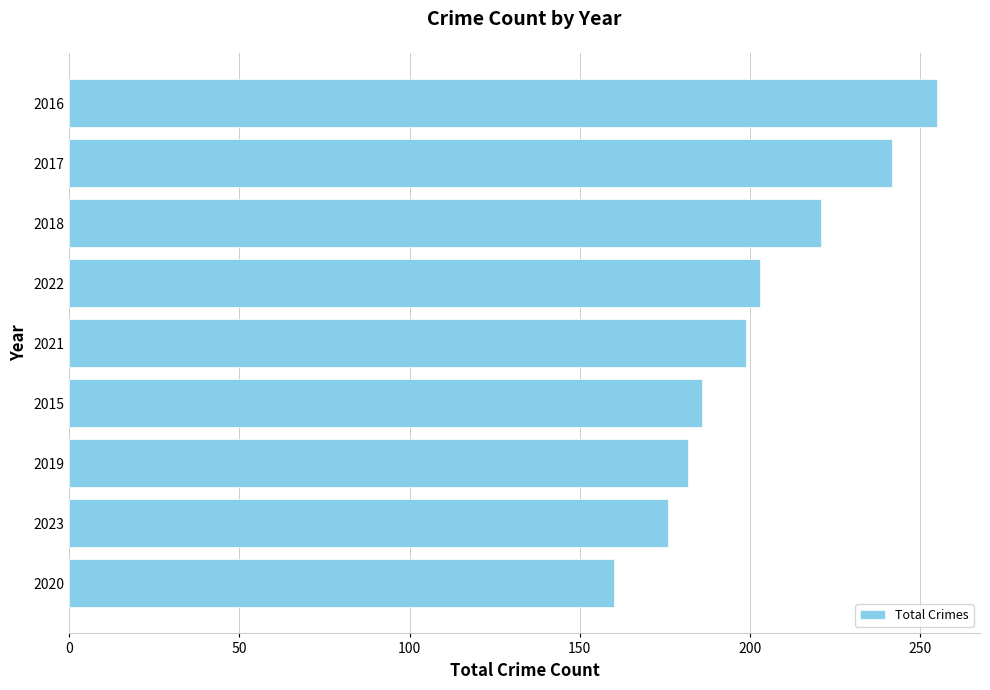

List the labels in order of value, smallest first.

2020, 2023, 2019, 2015, 2021, 2022, 2018, 2017, 2016